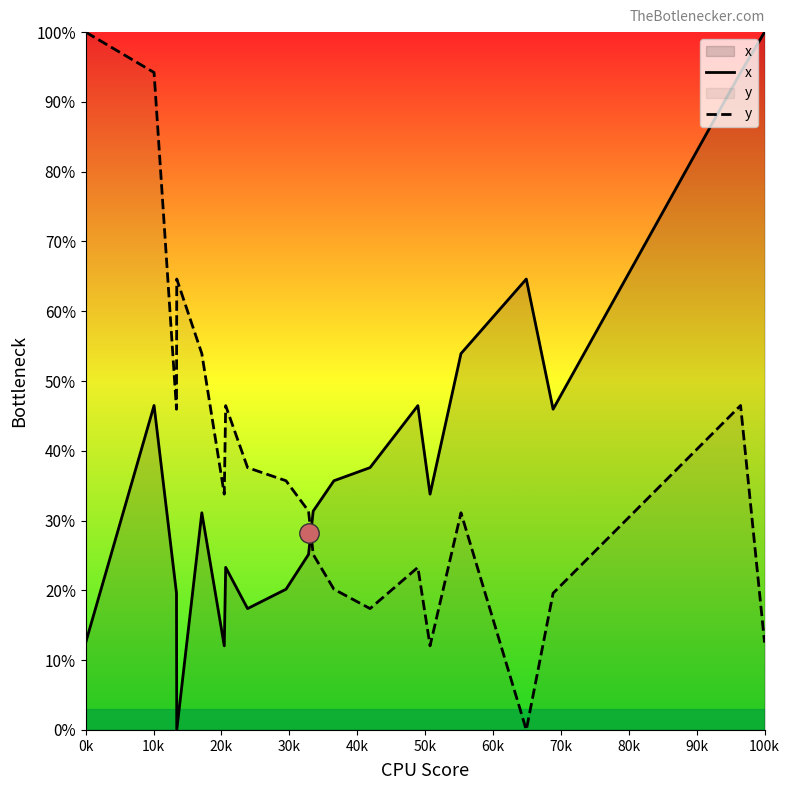

Does the chart have visible grid lines?

No